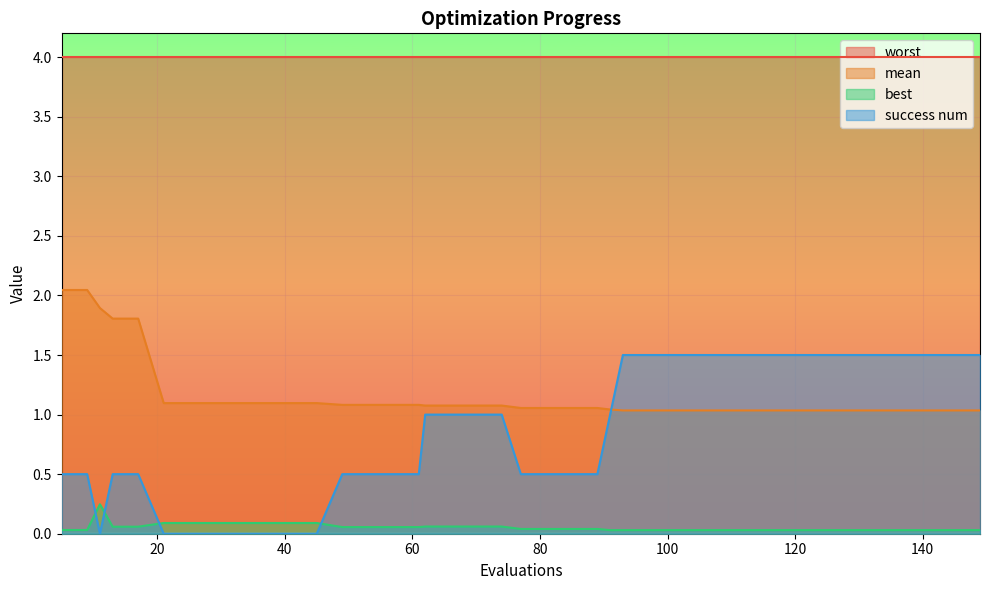

Does the chart display data point markers on the line(s)?

No